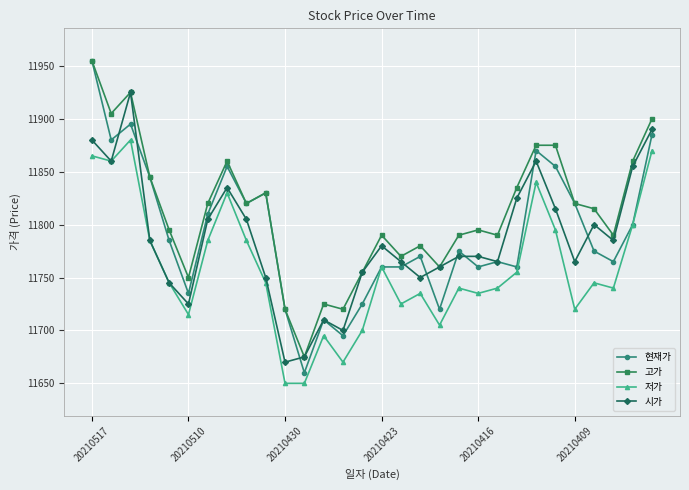

What is the maximum value shown in the chart?

11955